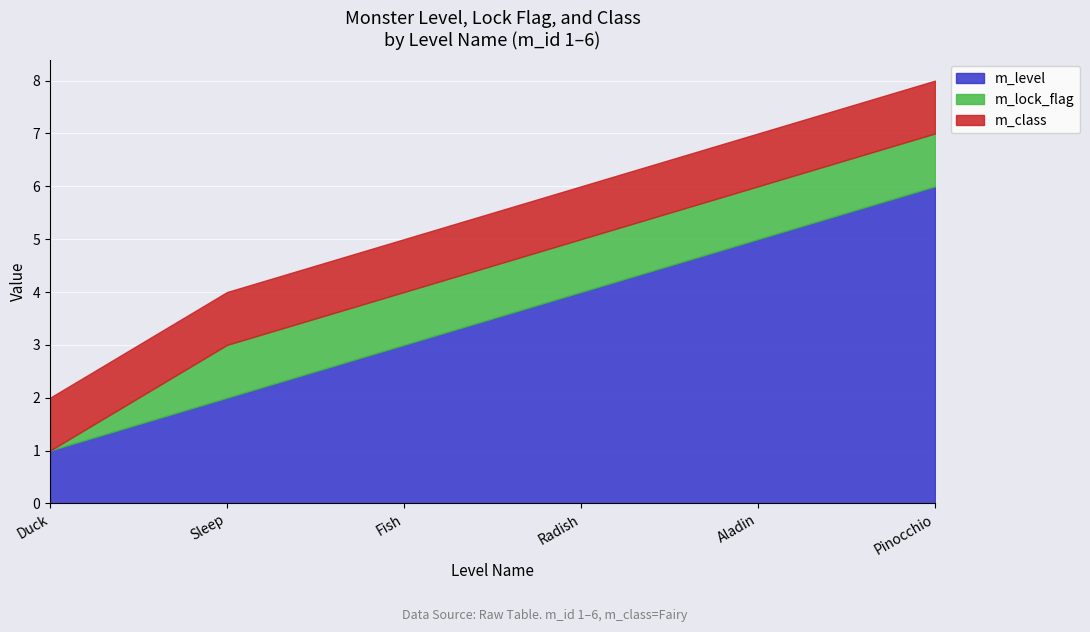

True or false: m_level and m_class intersect in this chart.

False